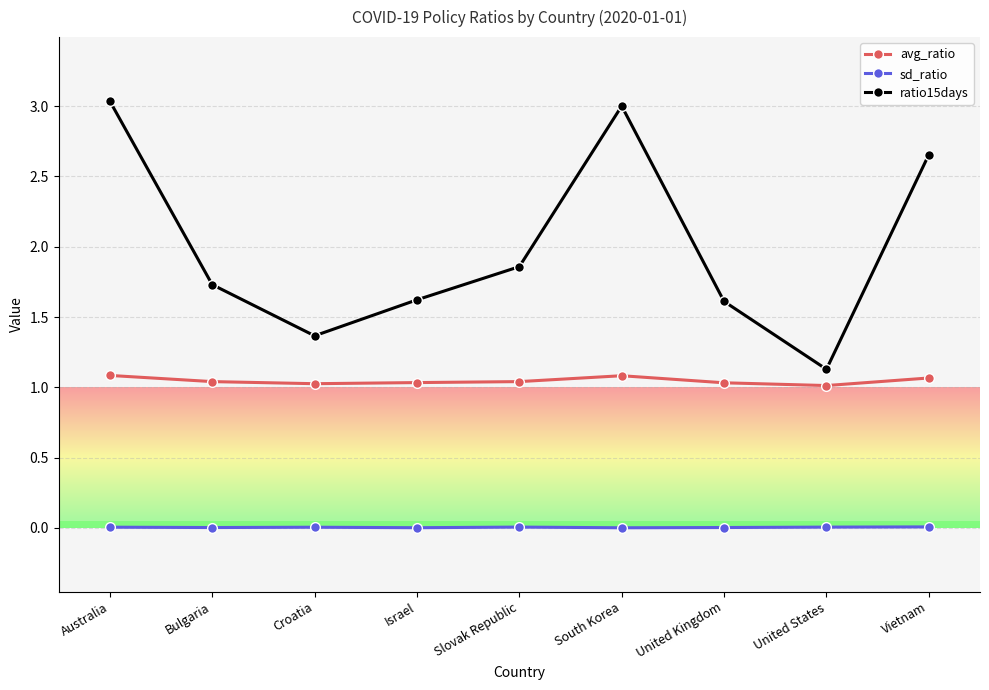

What is the total value across all series at Bulgaria?

2.8